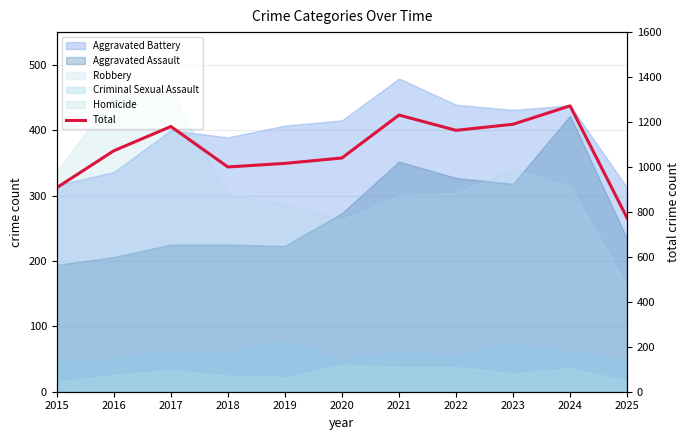

List the labels in order of value, largest first.

2024, 2021, 2023, 2017, 2022, 2016, 2020, 2019, 2018, 2015, 2025